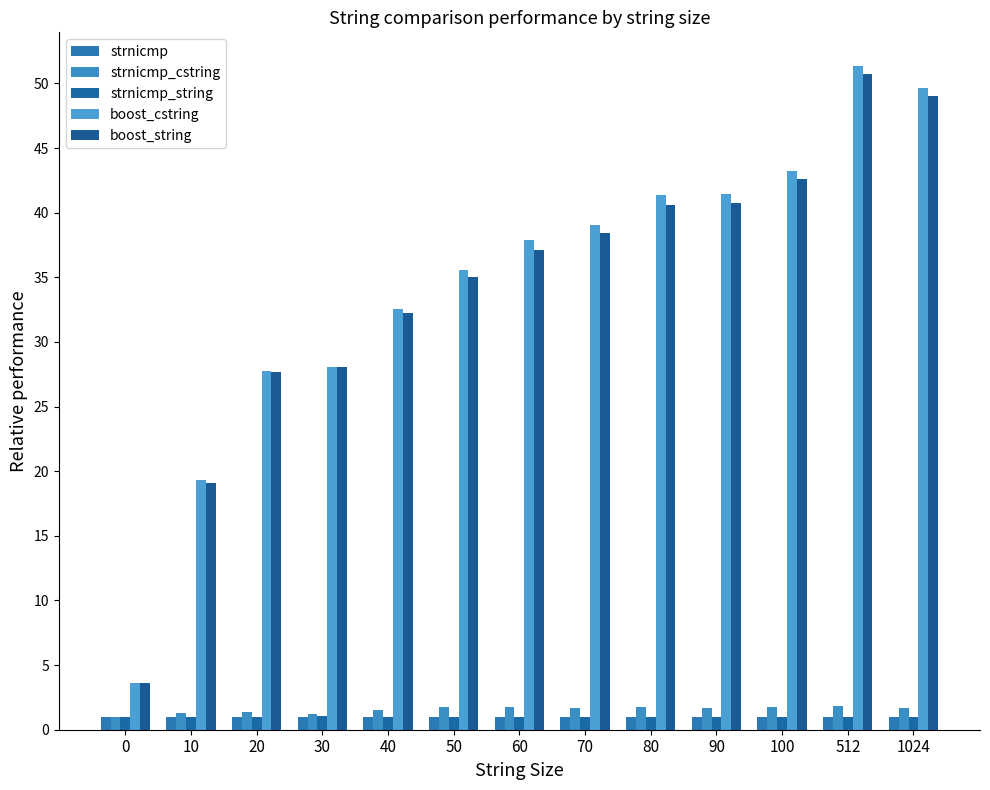

What is the minimum value for boost_string?

3.6